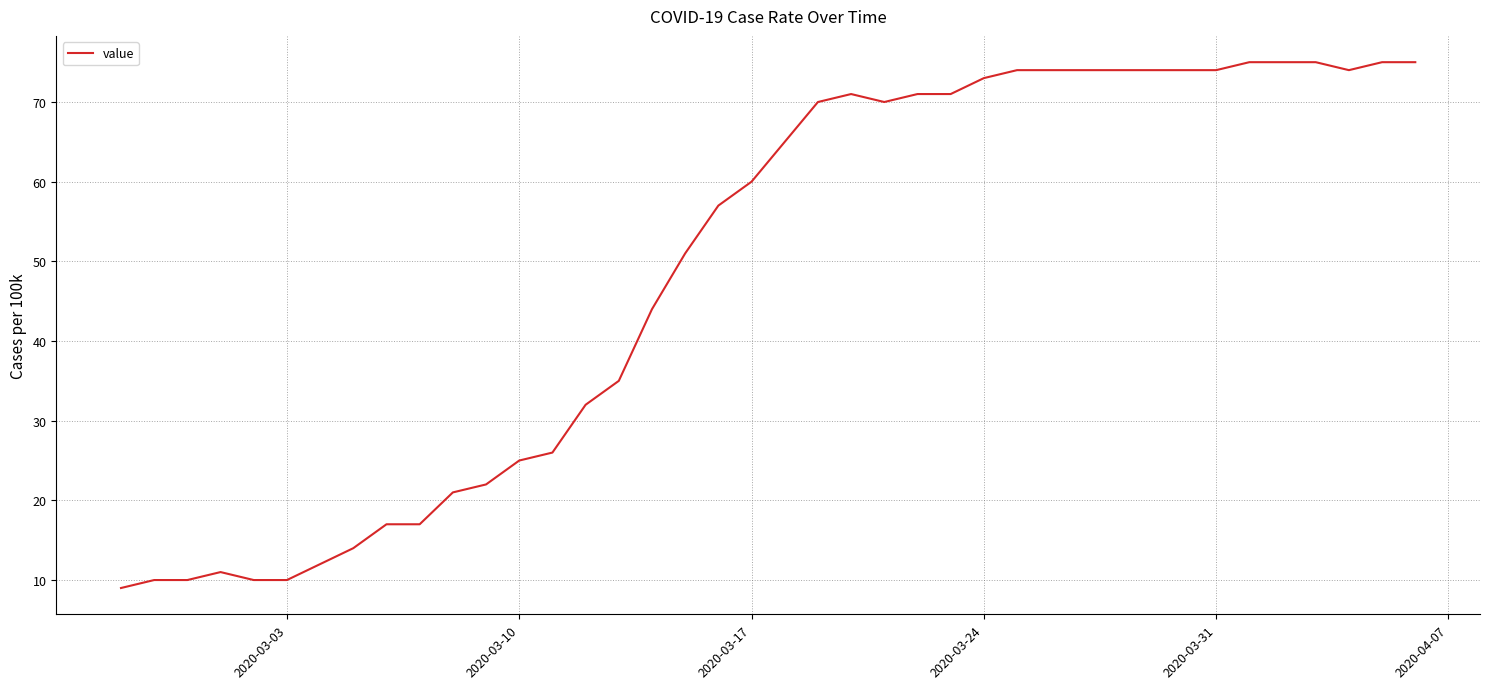

What is the smallest value displayed?

9